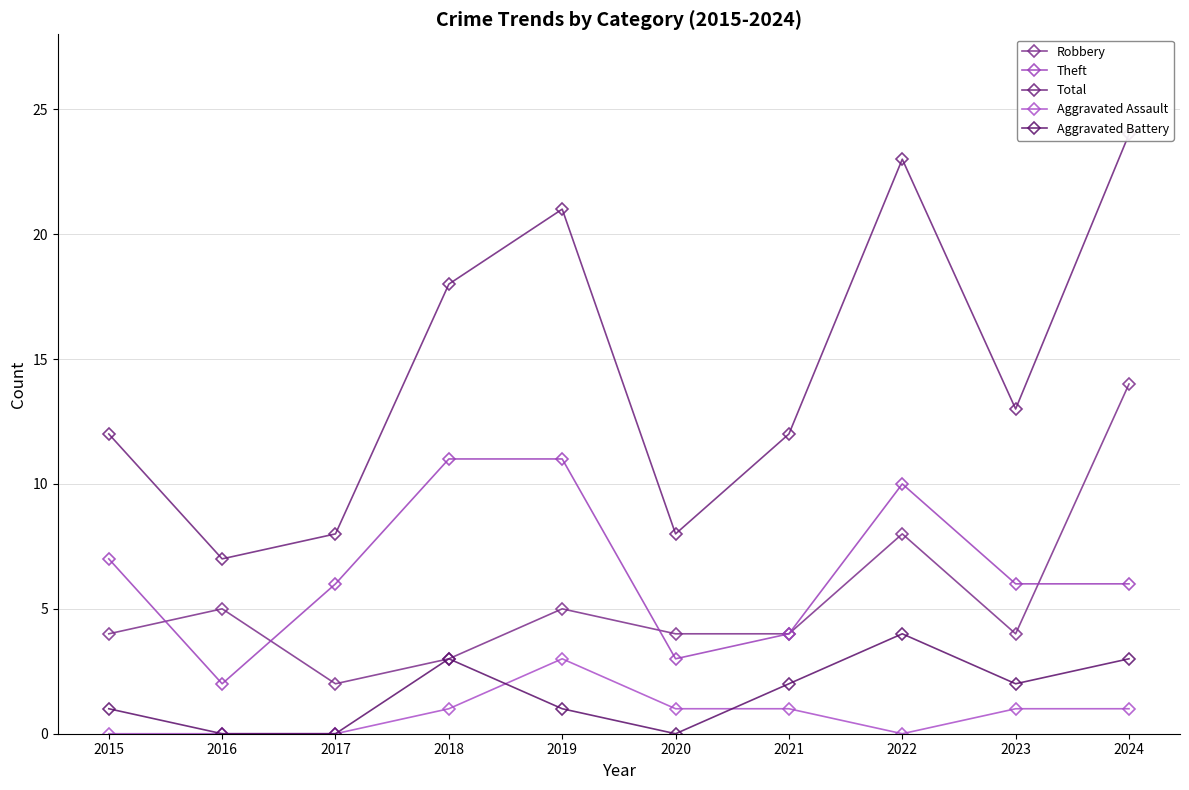

Reading left to right, extract all data points from this chart.

Robbery: 4	5	2	3	5	4	4	8	4	14
Theft: 7	2	6	11	11	3	4	10	6	6
Total: 12	7	8	18	21	8	12	23	13	24
Aggravated Assault: 0	0	0	1	3	1	1	0	1	1
Aggravated Battery: 1	0	0	3	1	0	2	4	2	3